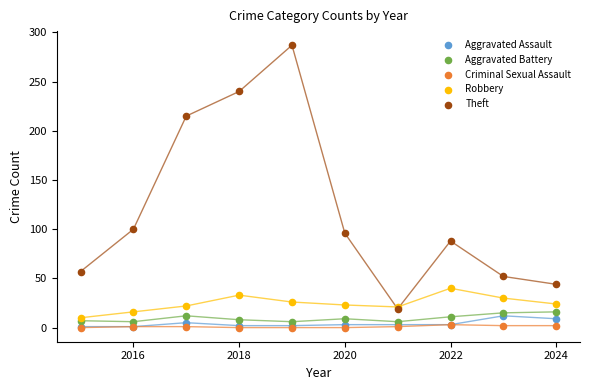

Across all series, what Y value is closest to 143?

100